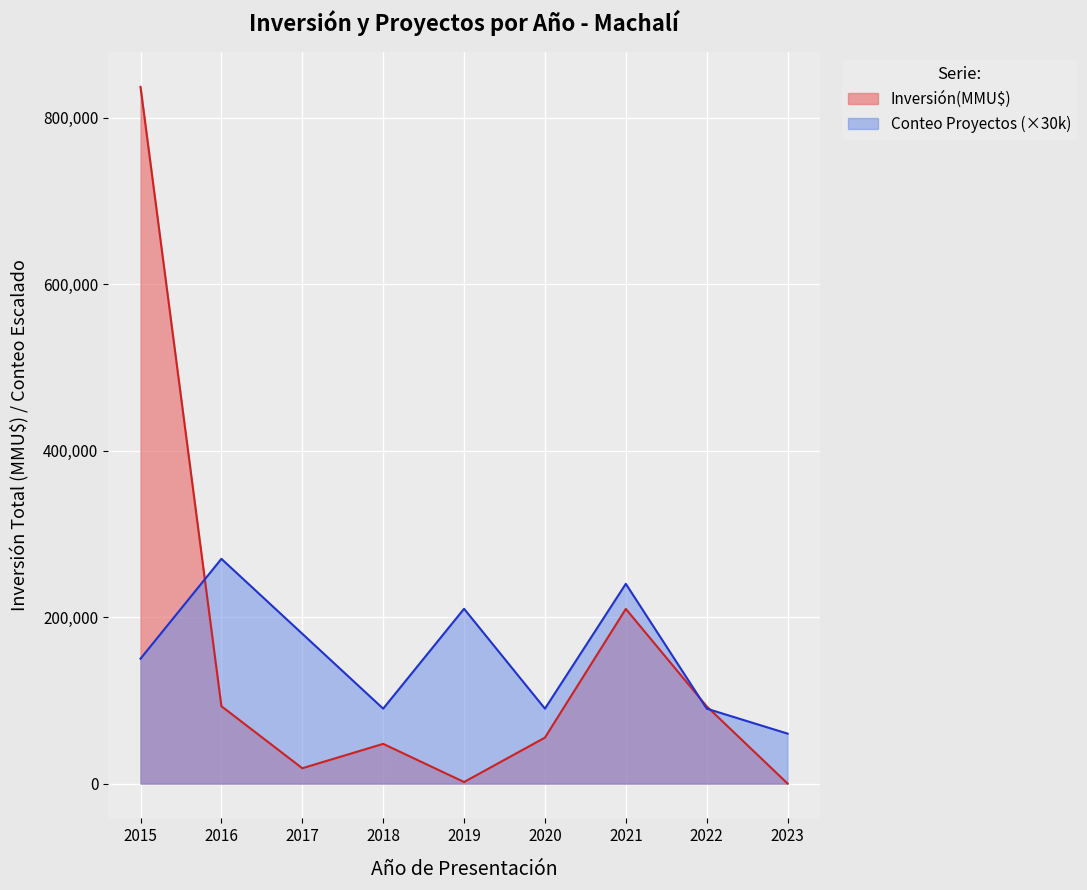

Does the chart display data point markers on the line(s)?

No